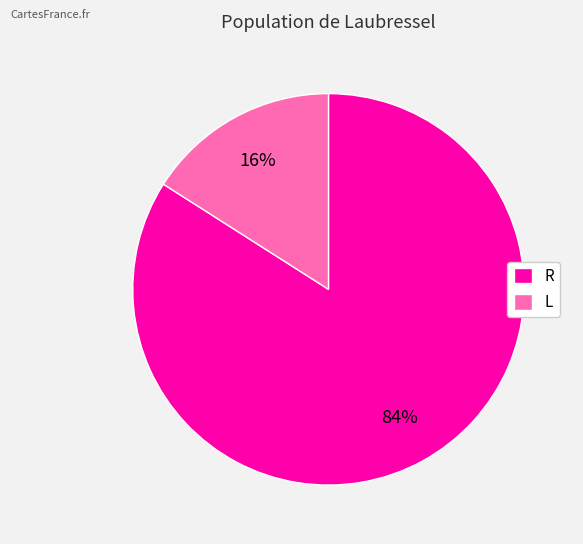

Which slice represents more than half of the pie?

R